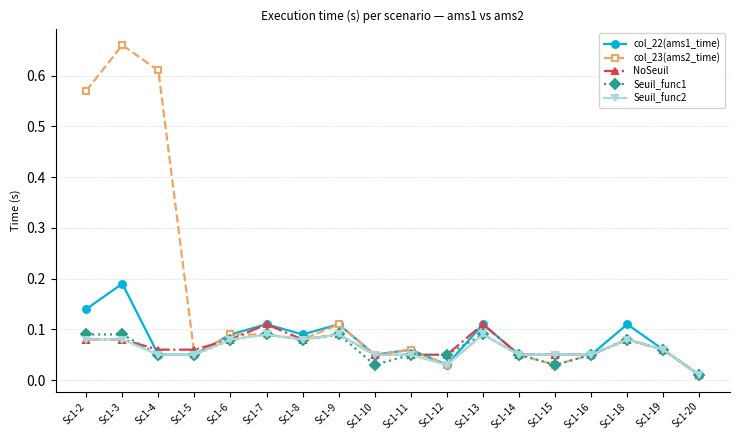

At how many categories does at least one series exceed 0?

18